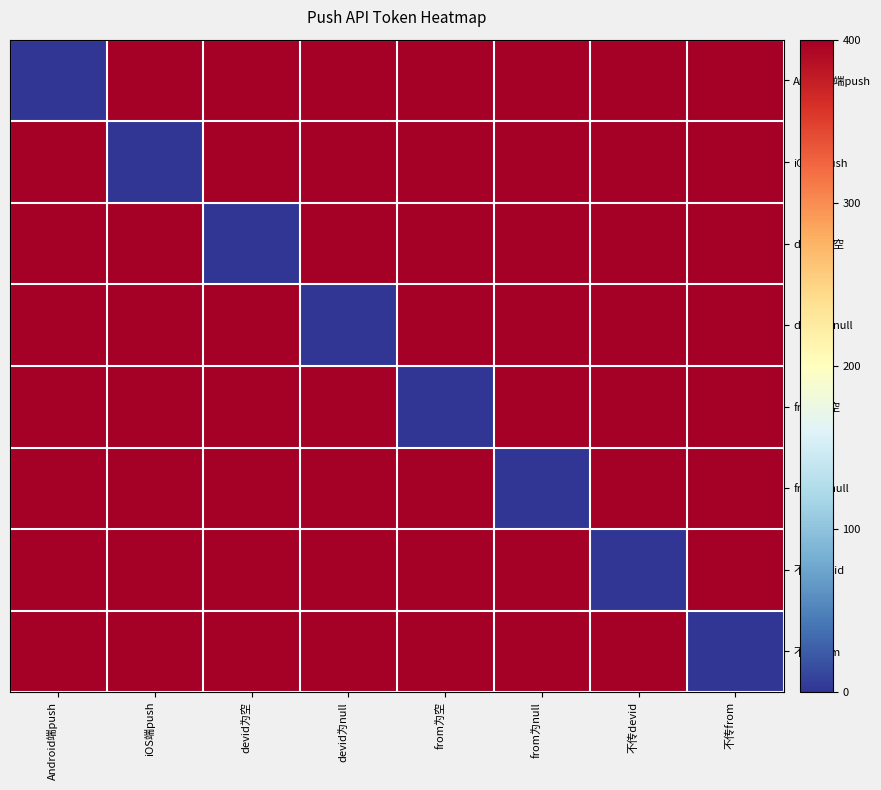

Reading left to right, list all the values displayed in this chart.

Android端push: Android端push=0	iOS端push=400	devid为空=400	devid为null=400	from为空=400	from为null=400	不传devid=400	不传from=400
iOS端push: Android端push=400	iOS端push=0	devid为空=400	devid为null=400	from为空=400	from为null=400	不传devid=400	不传from=400
devid为空: Android端push=400	iOS端push=400	devid为空=0	devid为null=400	from为空=400	from为null=400	不传devid=400	不传from=400
devid为null: Android端push=400	iOS端push=400	devid为空=400	devid为null=0	from为空=400	from为null=400	不传devid=400	不传from=400
from为空: Android端push=400	iOS端push=400	devid为空=400	devid为null=400	from为空=0	from为null=400	不传devid=400	不传from=400
from为null: Android端push=400	iOS端push=400	devid为空=400	devid为null=400	from为空=400	from为null=0	不传devid=400	不传from=400
不传devid: Android端push=400	iOS端push=400	devid为空=400	devid为null=400	from为空=400	from为null=400	不传devid=0	不传from=400
不传from: Android端push=400	iOS端push=400	devid为空=400	devid为null=400	from为空=400	from为null=400	不传devid=400	不传from=0